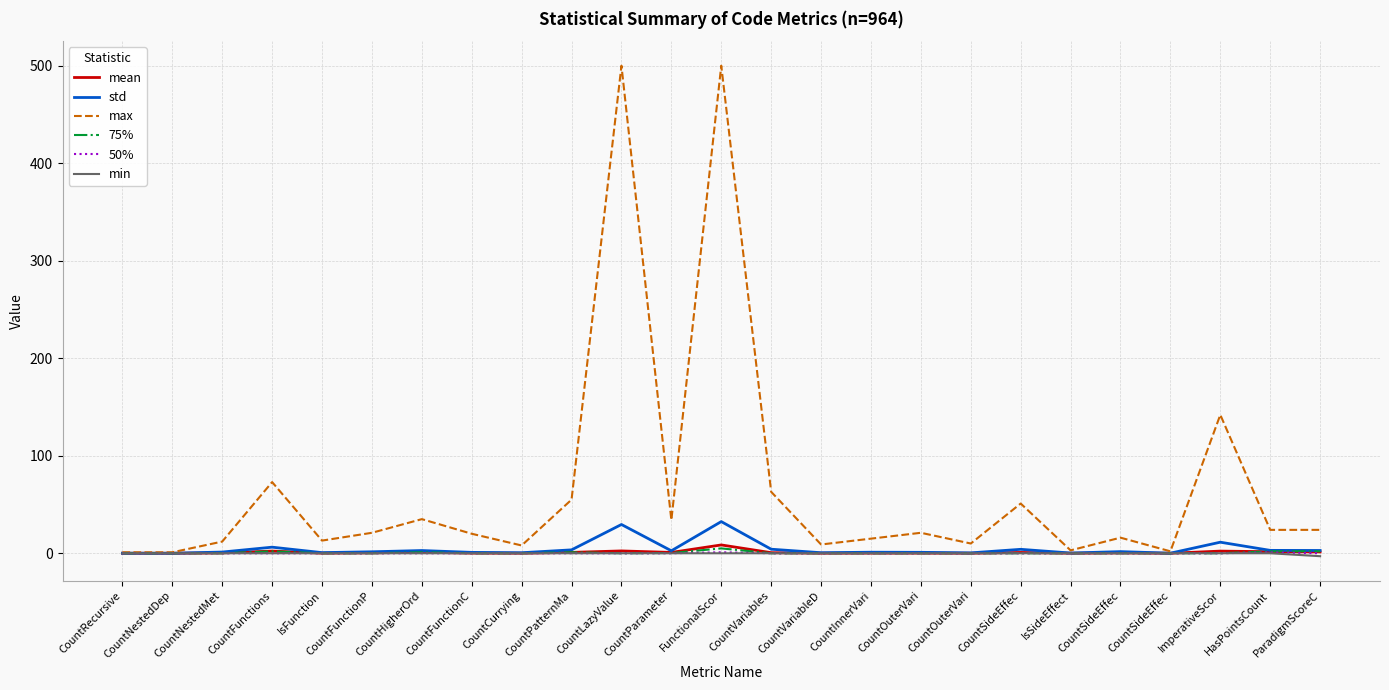

Rank the series by their maximum value, from highest to lowest.

max, std, mean, 75%, 50%, min